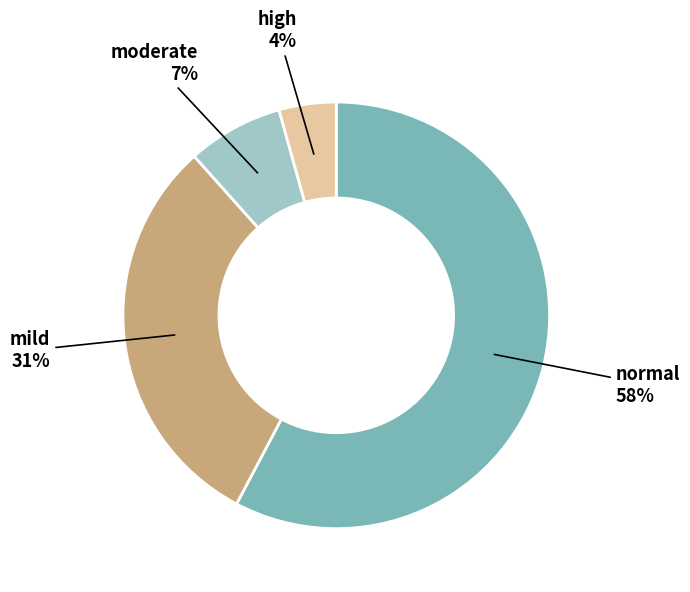

Rank the categories by value from highest to lowest.

normal, mild, moderate, high